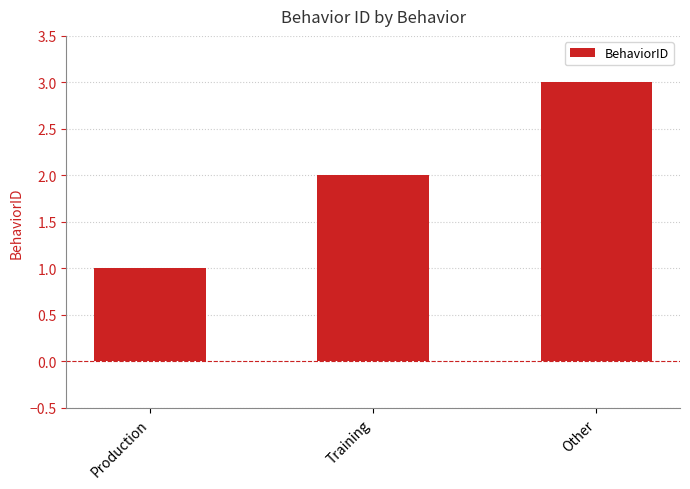

What is the value of the 2nd bar from the left?

2